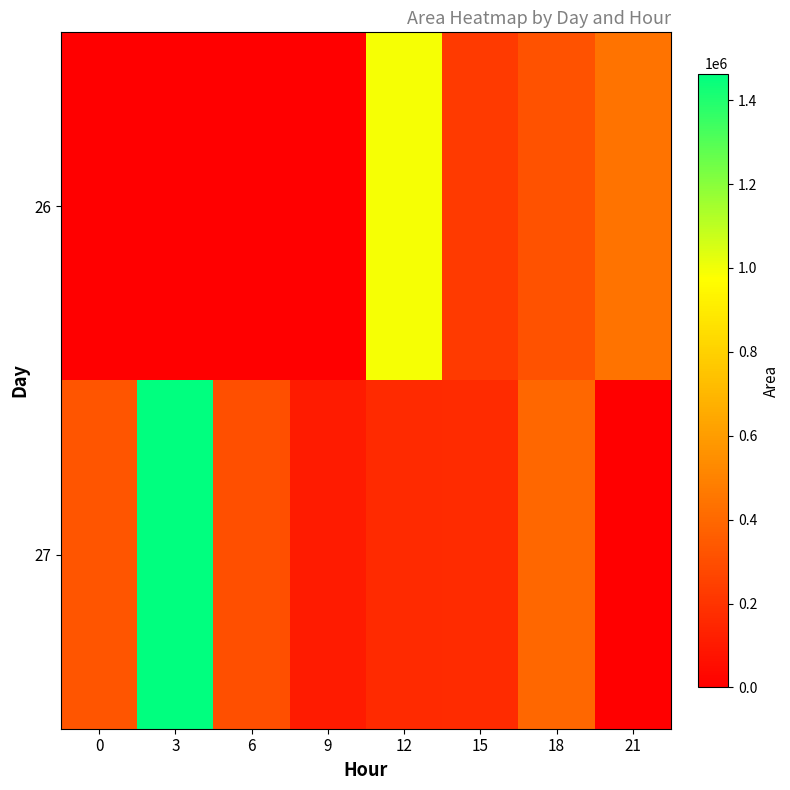

Which series changed the most between 12 and 15?

26